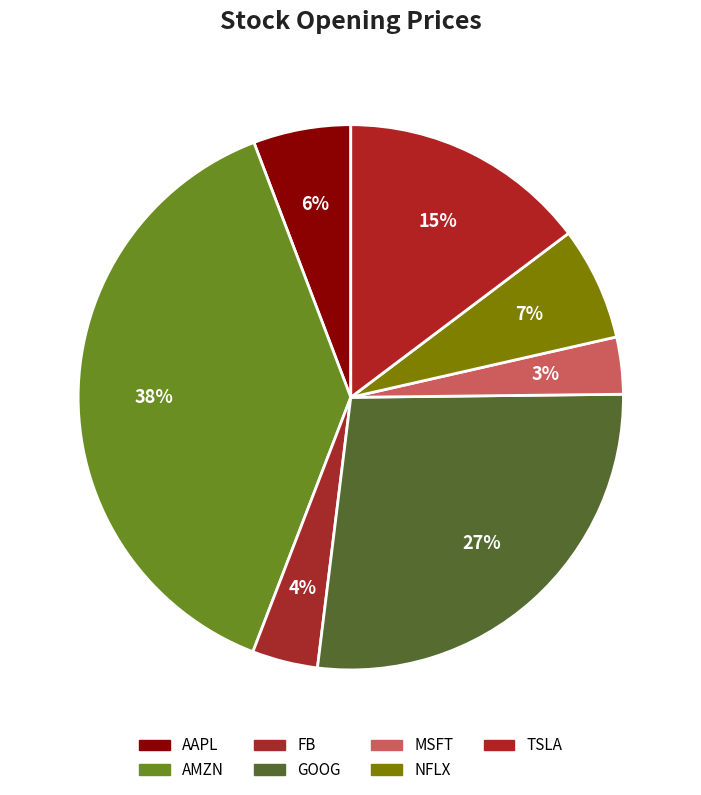

What percentage is NOT represented by GOOG?

72.9%